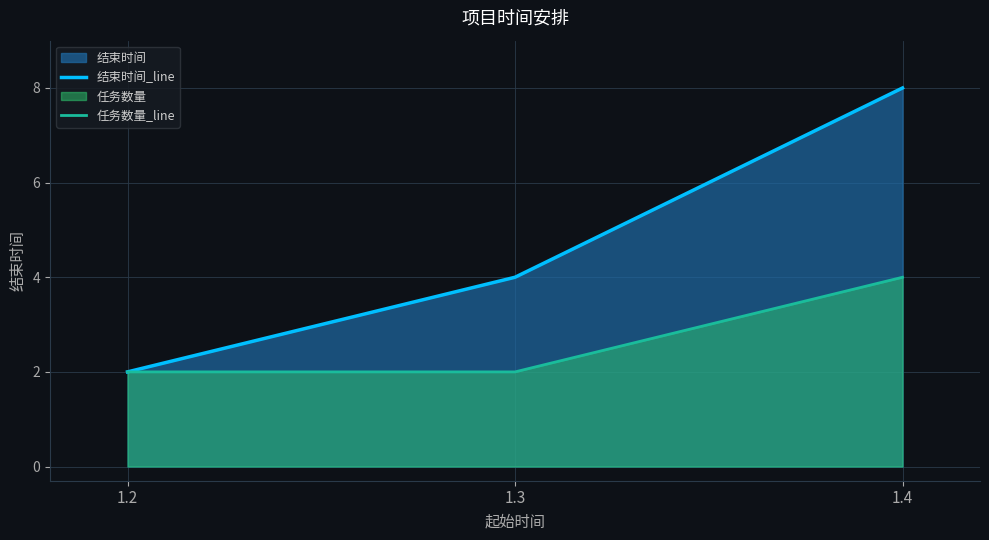

Which category has the lowest value across all series?

1.2